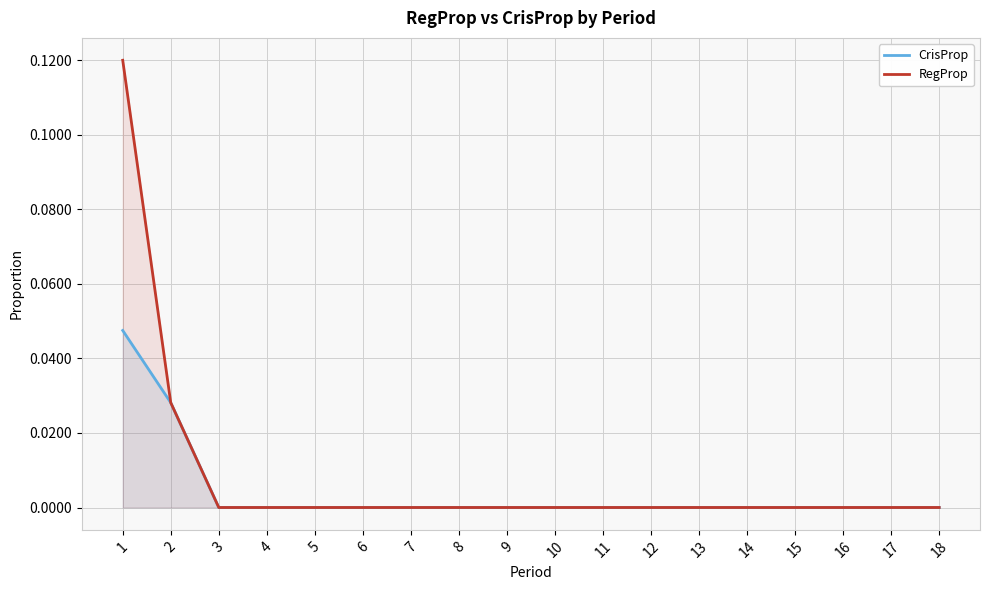

True or false: CrisProp and RegProp intersect in this chart.

False